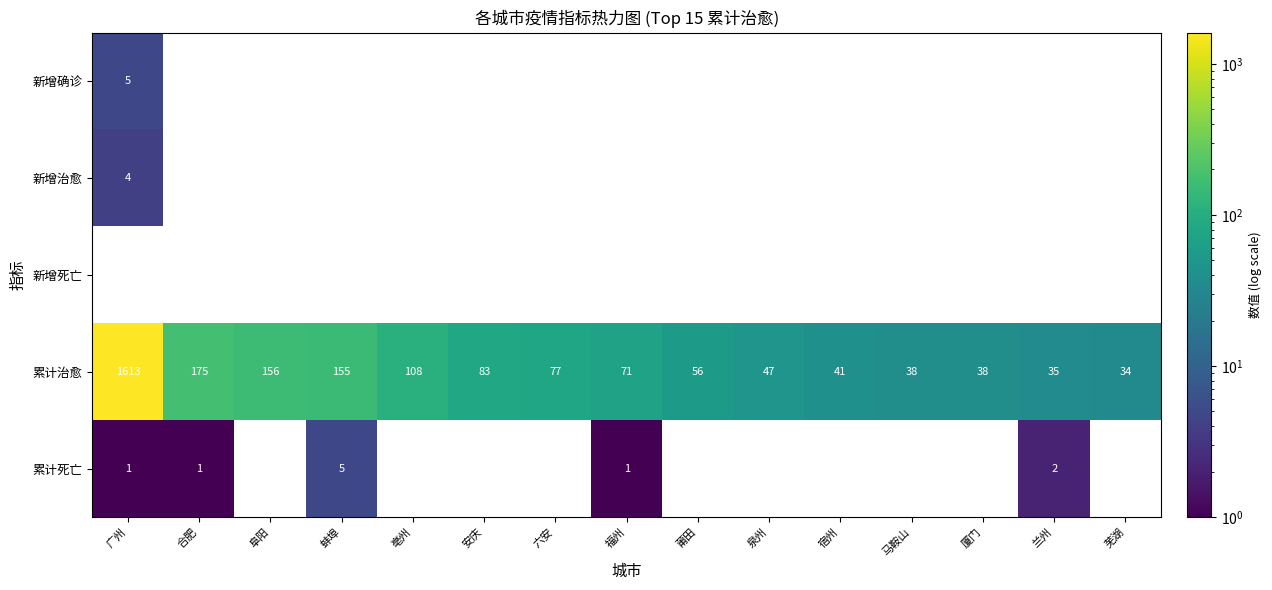

True or false: 新增确诊 has a value of 2 at 厦门.

False